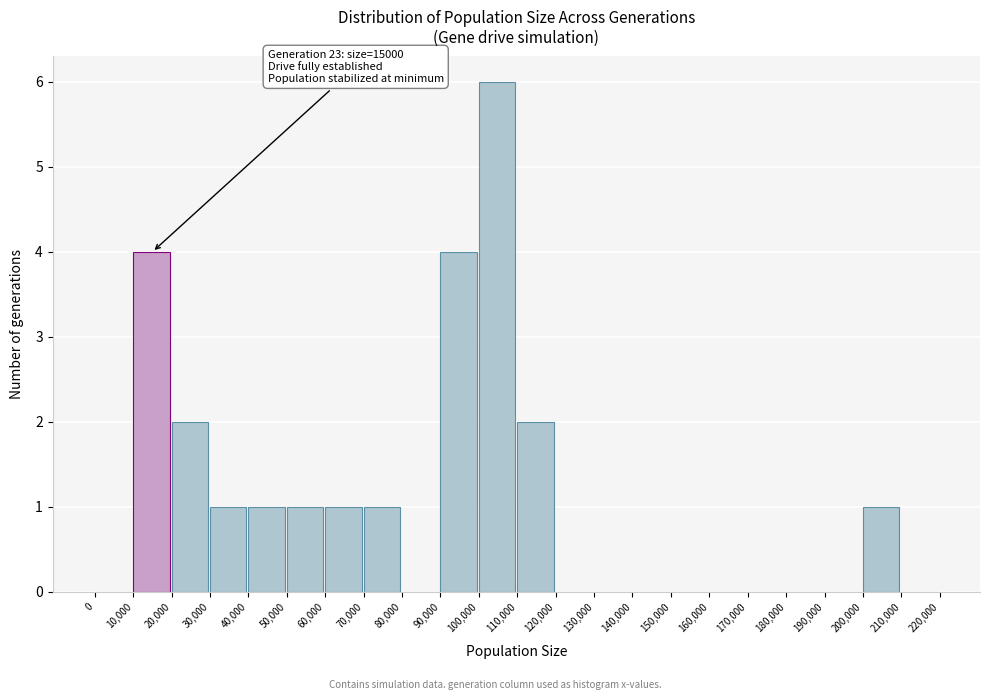

Which range on the x-axis has the tallest bar?

100,000 to 110,000